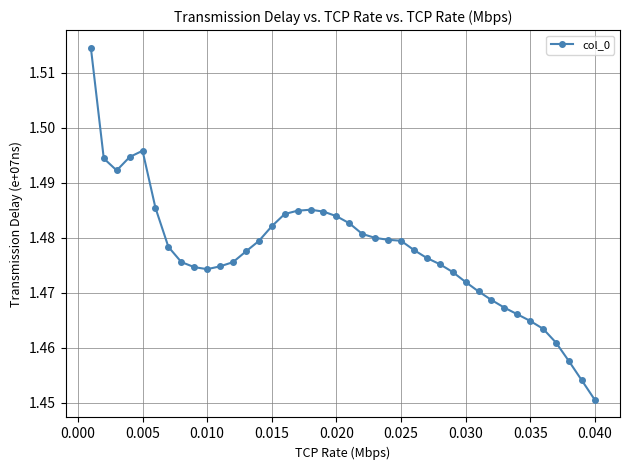

How many values are between 1 and 2?

40